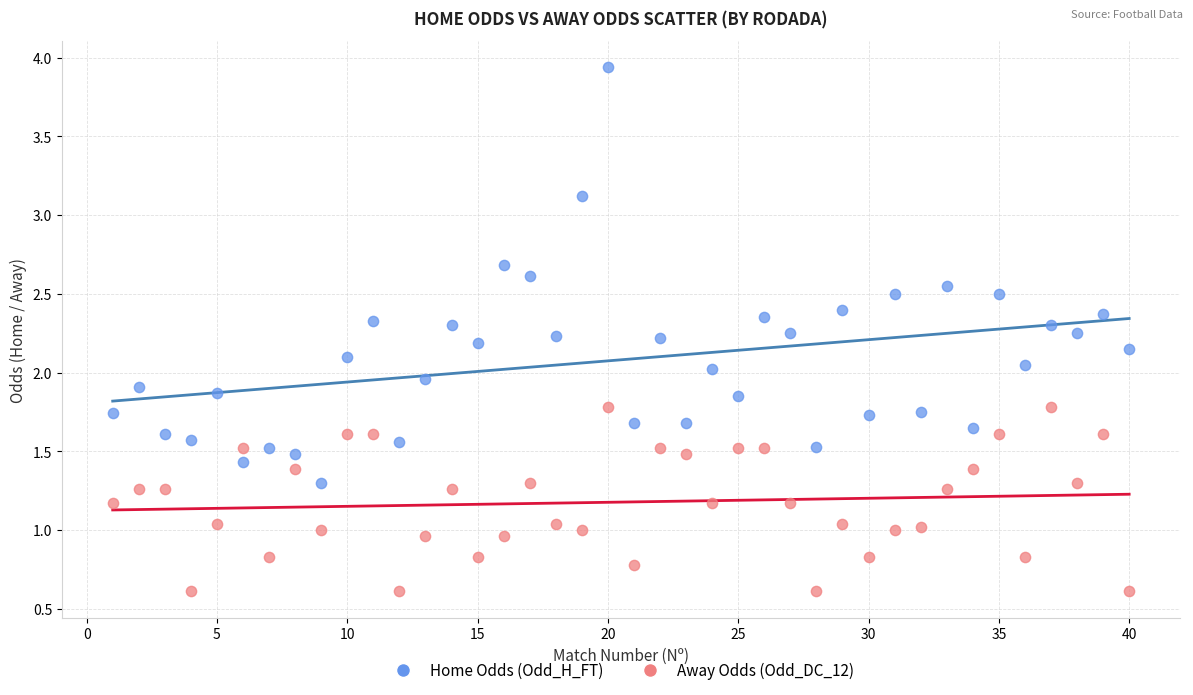

Which series reaches the maximum Y coordinate?

Home Odds (Odd_H_FT)